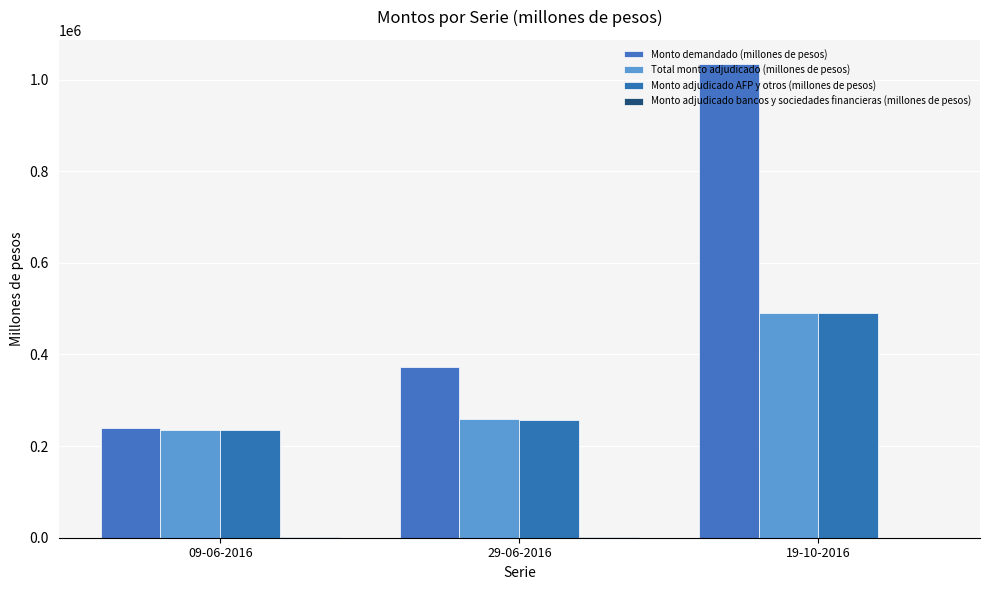

At which category is the sum across all series the highest?

19-10-2016